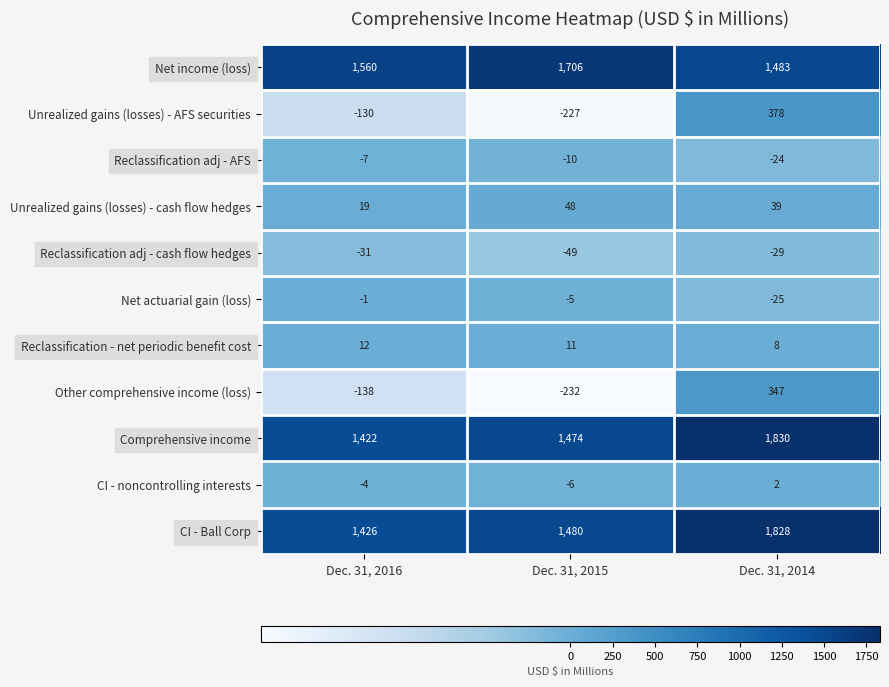

Rank the series at Dec. 31, 2015 from lowest to highest value.

Other comprehensive income (loss), Unrealized gains (losses) - AFS securities, Reclassification adj - cash flow hedges, Reclassification adj - AFS, CI - noncontrolling interests, Net actuarial gain (loss), Reclassification - net periodic benefit cost, Unrealized gains (losses) - cash flow hedges, Comprehensive income, CI - Ball Corp, Net income (loss)